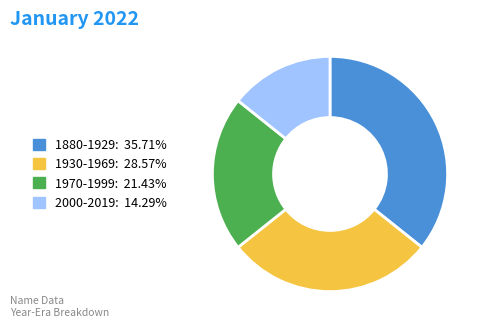

Is there any slice that represents more than half of the pie?

No